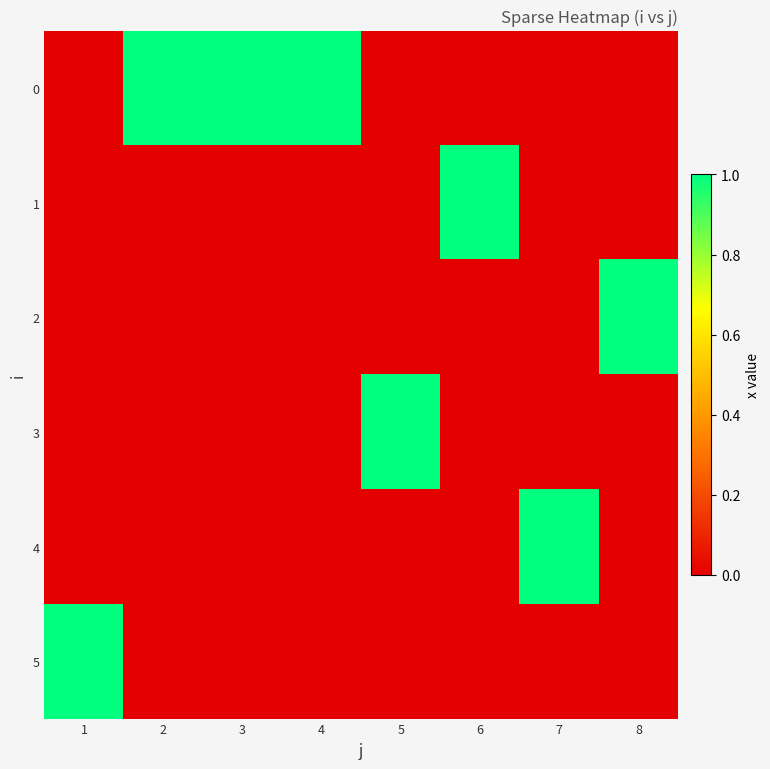

Which has a higher value, 3 or 8?

3